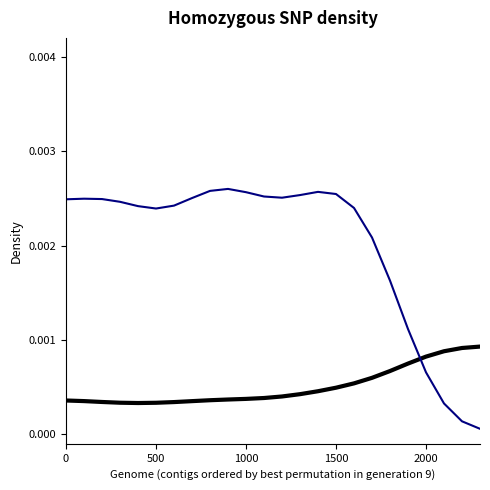

How many lines are shown in the chart?

2